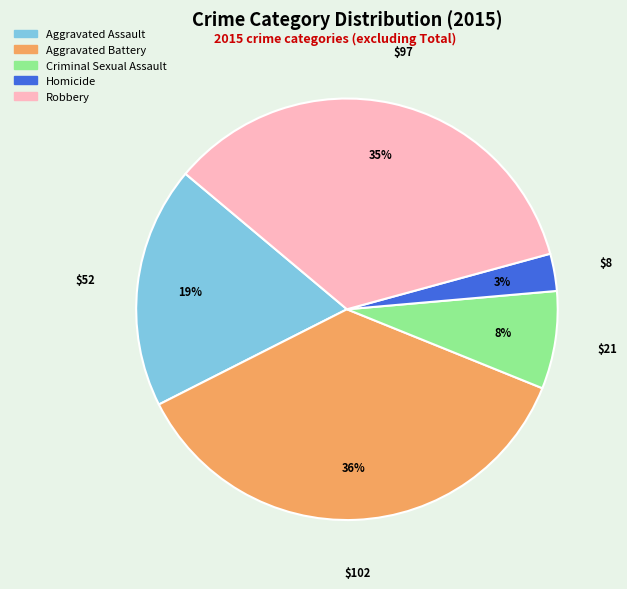

Is it true that Homicide is 3% of the pie?

True